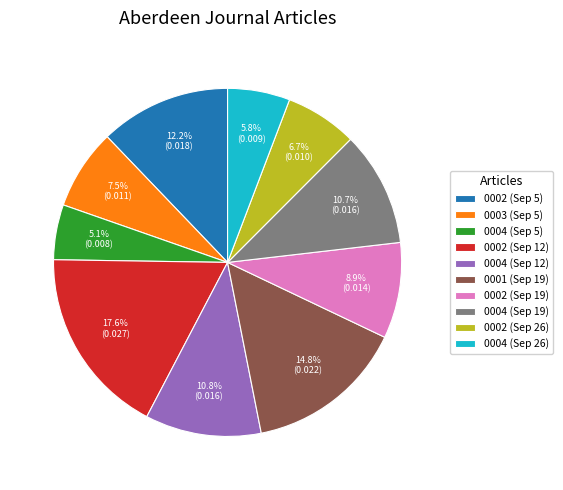

What percentage do 0004 (Sep 5) and 0004 (Sep 26) together represent?

10.9%